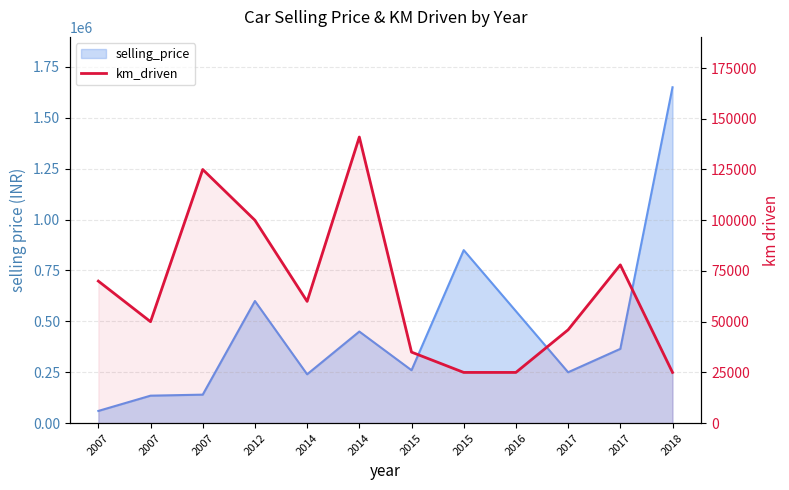

How many interior local peaks (higher than both neighbors) does the data have?

3